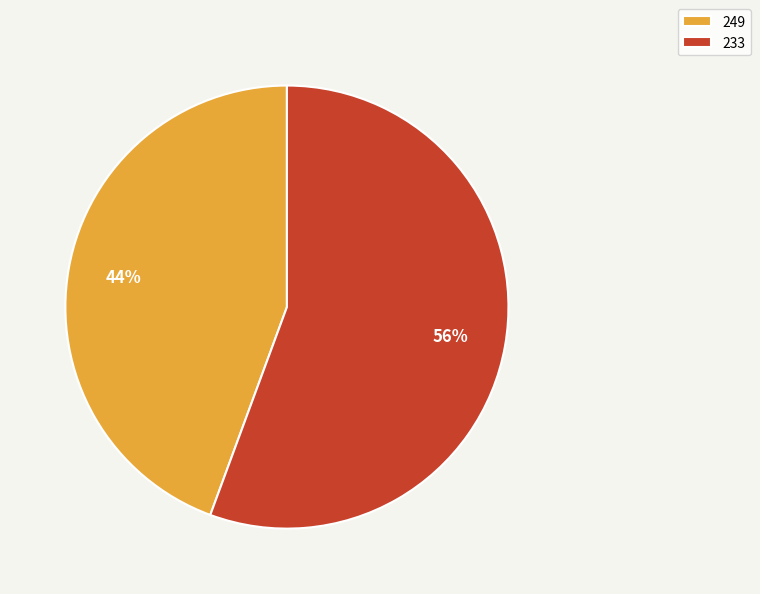

To the nearest percent, what portion does 233 represent?

56%